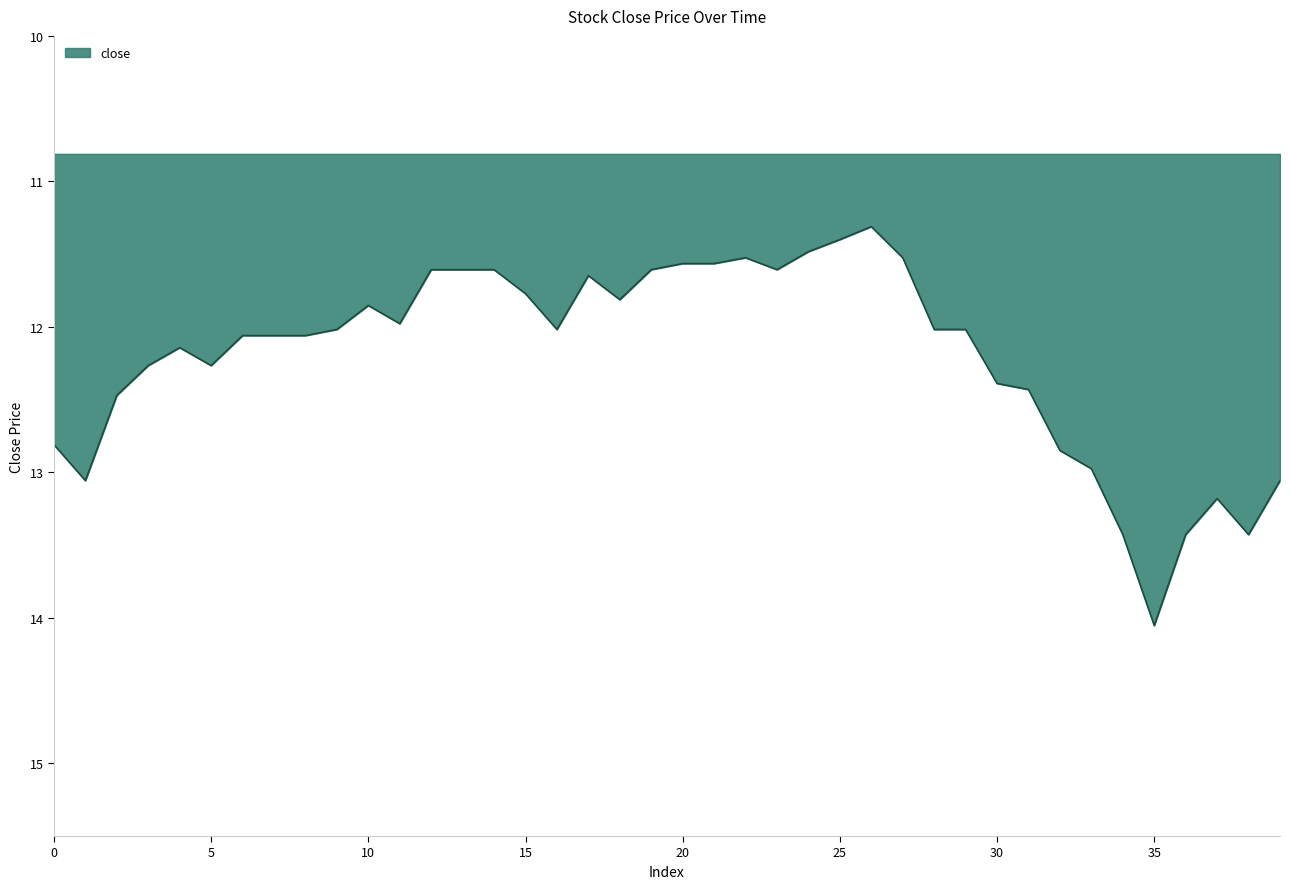

True or false: there are more than 0 points higher than both neighbors.

True